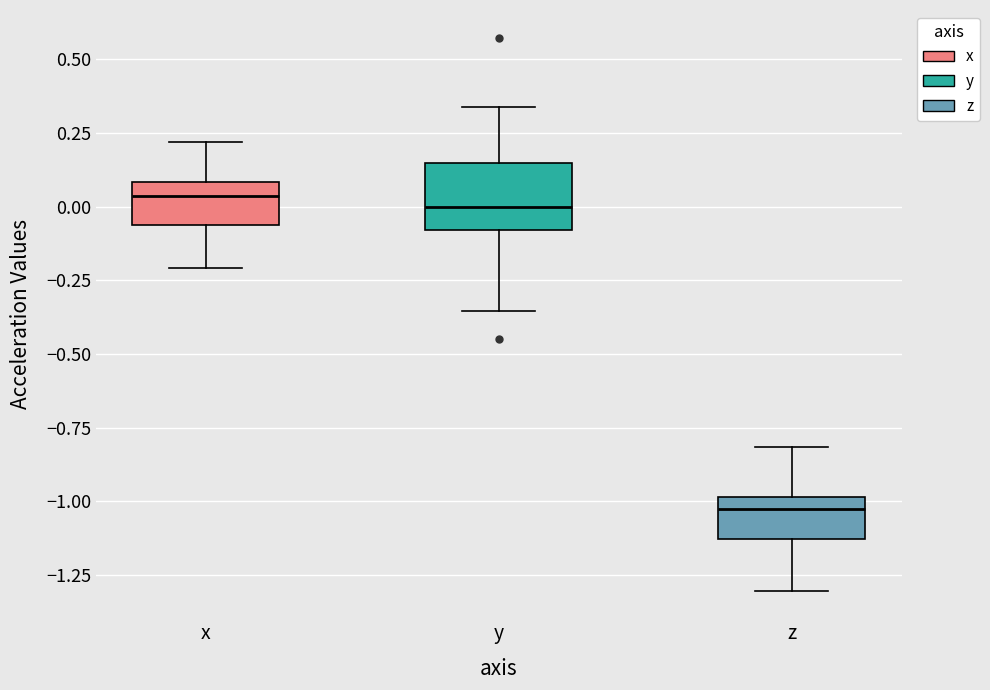

Reading left to right, transcribe this box plot: for each box, give where its median line is, the range the box spans, and where its two whiskers end, as read against the y-axis. The values are not printed on the chart, so give them approximately, as read against the axis.

x: median 0.05, box -0.05 to 0.10, whiskers -0.20 to 0.20
y: median 0.00, box -0.10 to 0.15, whiskers -0.35 to 0.35
z: median -1.05, box -1.15 to -1.00, whiskers -1.30 to -0.80